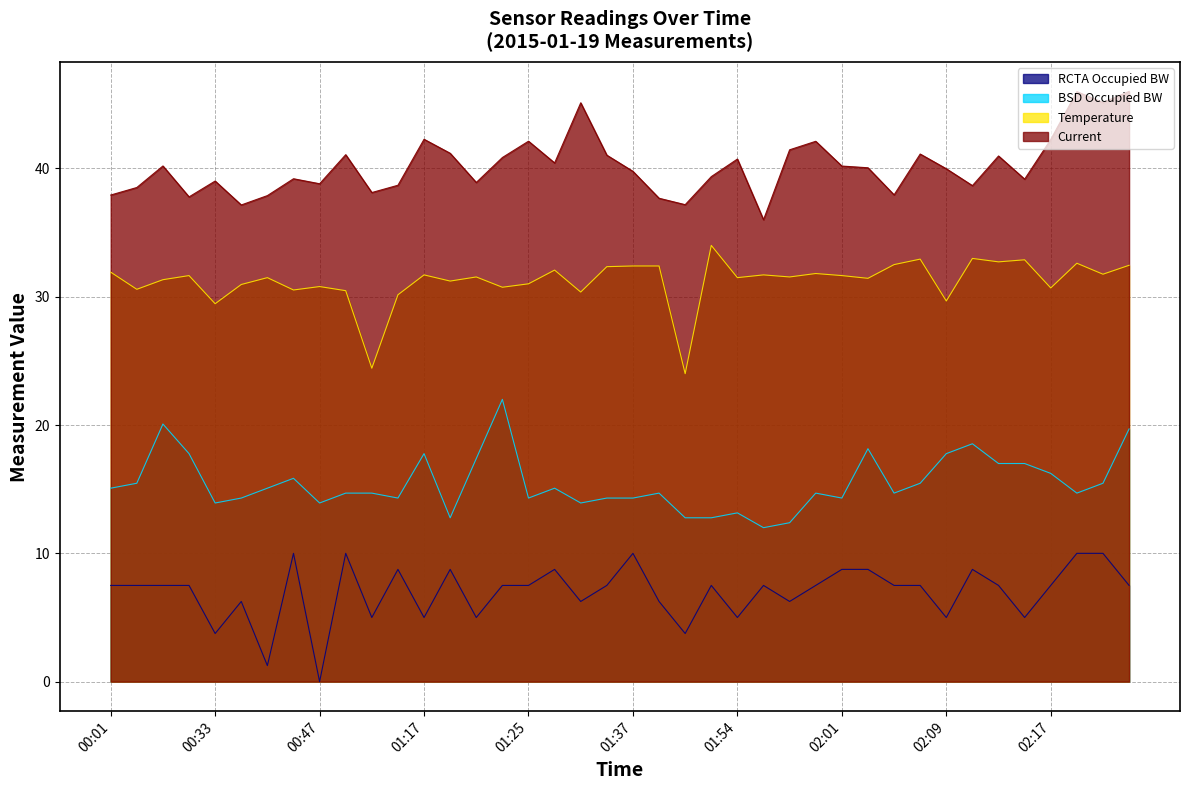

What is the average value of the Current series?

40.2